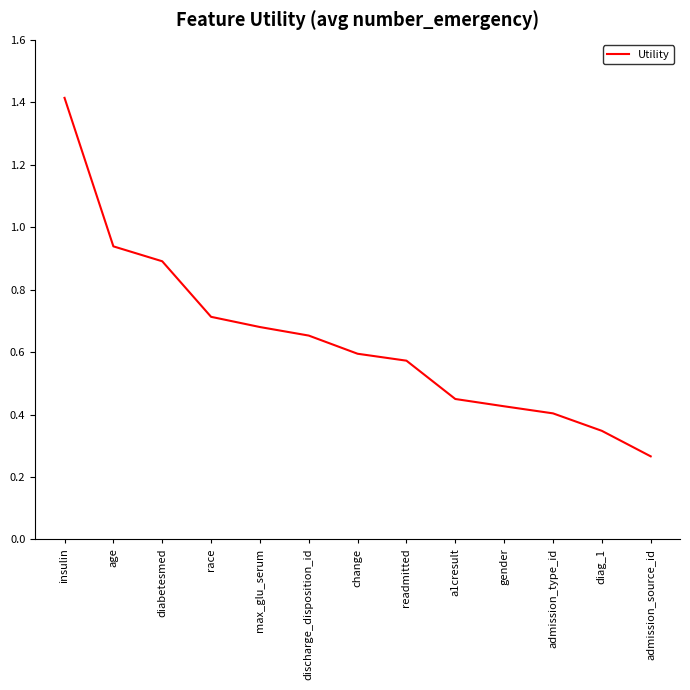

What position from the right is diabetesmed?

11